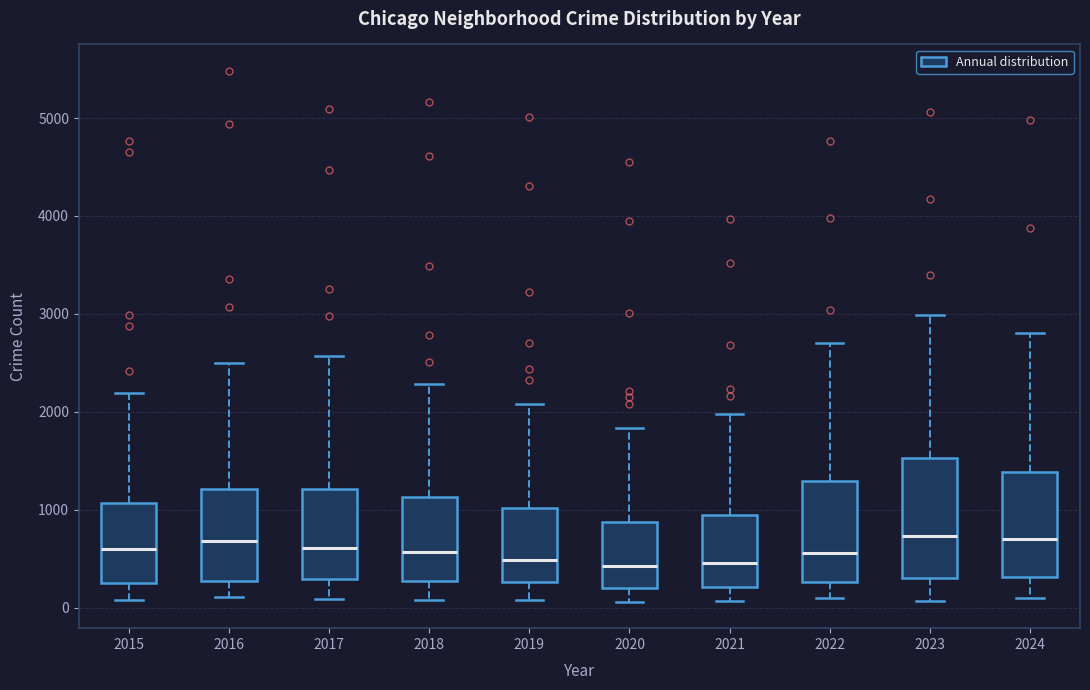

Reading left to right, read every box against the y-axis: the position of its median line, the range the box covers, and the ends of its whiskers. The values are not printed on the chart, so give them approximately, as read against the axis.

2015: median 600, box 300 to 1100, whiskers 100 to 2200
2016: median 700, box 300 to 1200, whiskers 100 to 2500
2017: median 600, box 300 to 1200, whiskers 100 to 2600
2018: median 600, box 300 to 1100, whiskers 100 to 2300
2019: median 500, box 300 to 1000, whiskers 100 to 2100
2020: median 400, box 200 to 900, whiskers 100 to 1800
2021: median 500, box 200 to 900, whiskers 100 to 2000
2022: median 600, box 300 to 1300, whiskers 100 to 2700
2023: median 700, box 300 to 1500, whiskers 100 to 3000
2024: median 700, box 300 to 1400, whiskers 100 to 2800